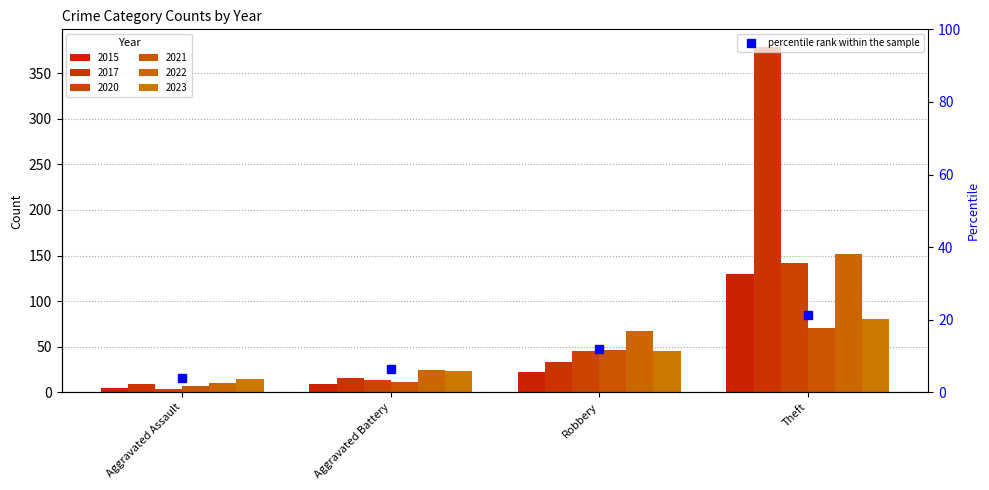

What are all the series names shown in the legend?

2015, 2017, 2020, 2021, 2022, 2023